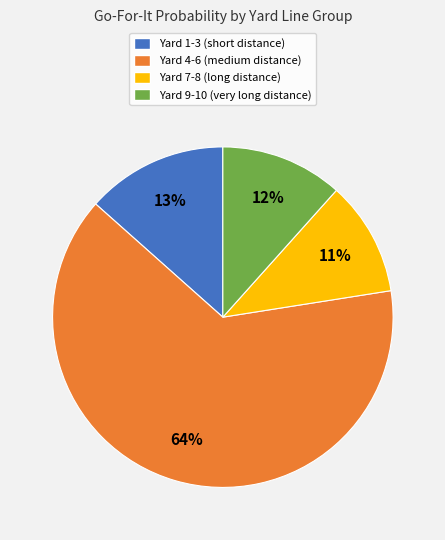

To the nearest percent, what is the average slice percentage?

25%